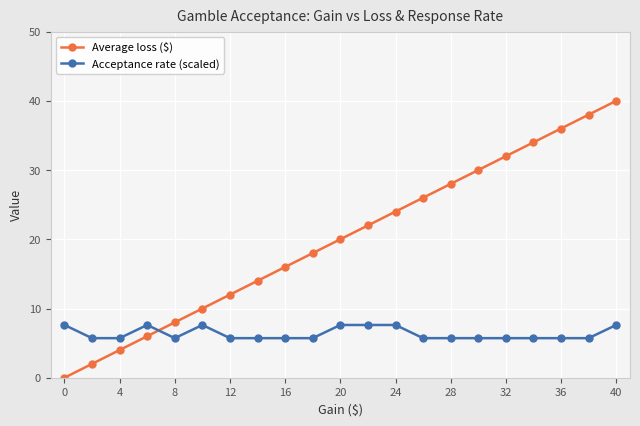

What is the value of the Acceptance rate (scaled) point at the 13th from the left?

7.6